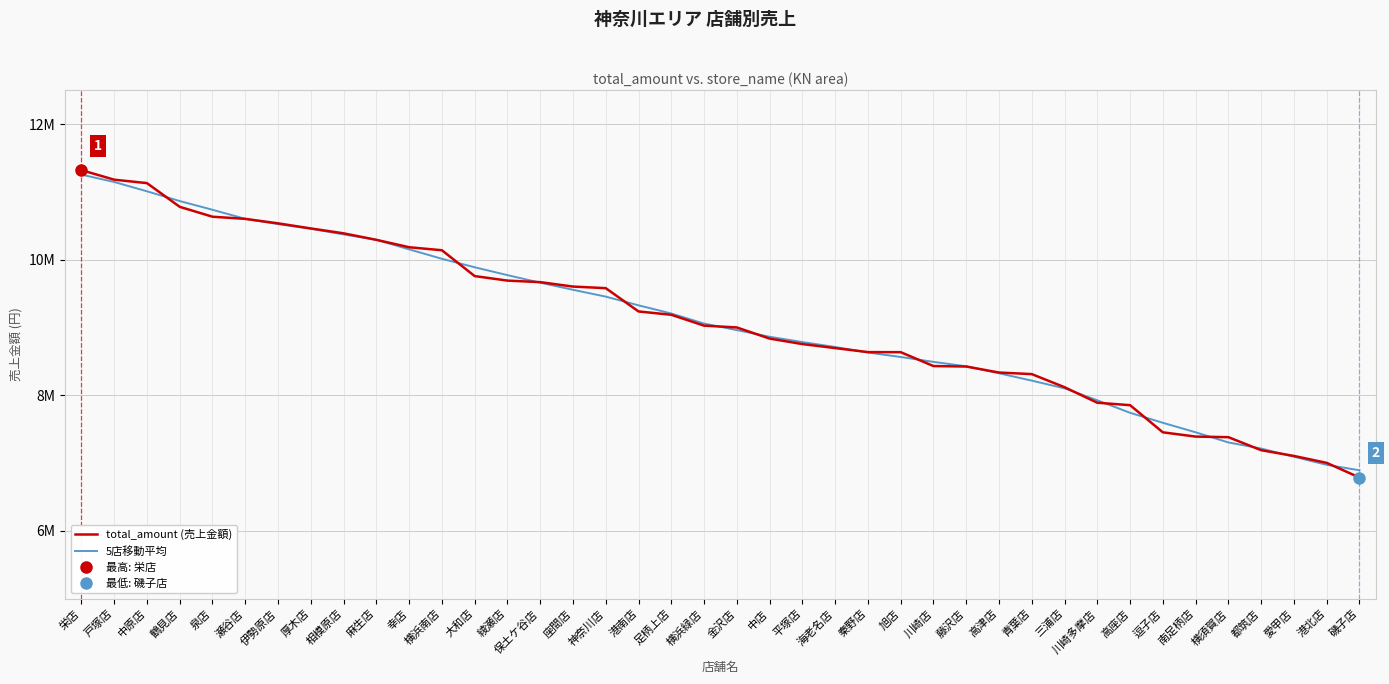

True or false: 5店移動平均 has a value of 1623418.9 at 都筑店.

False